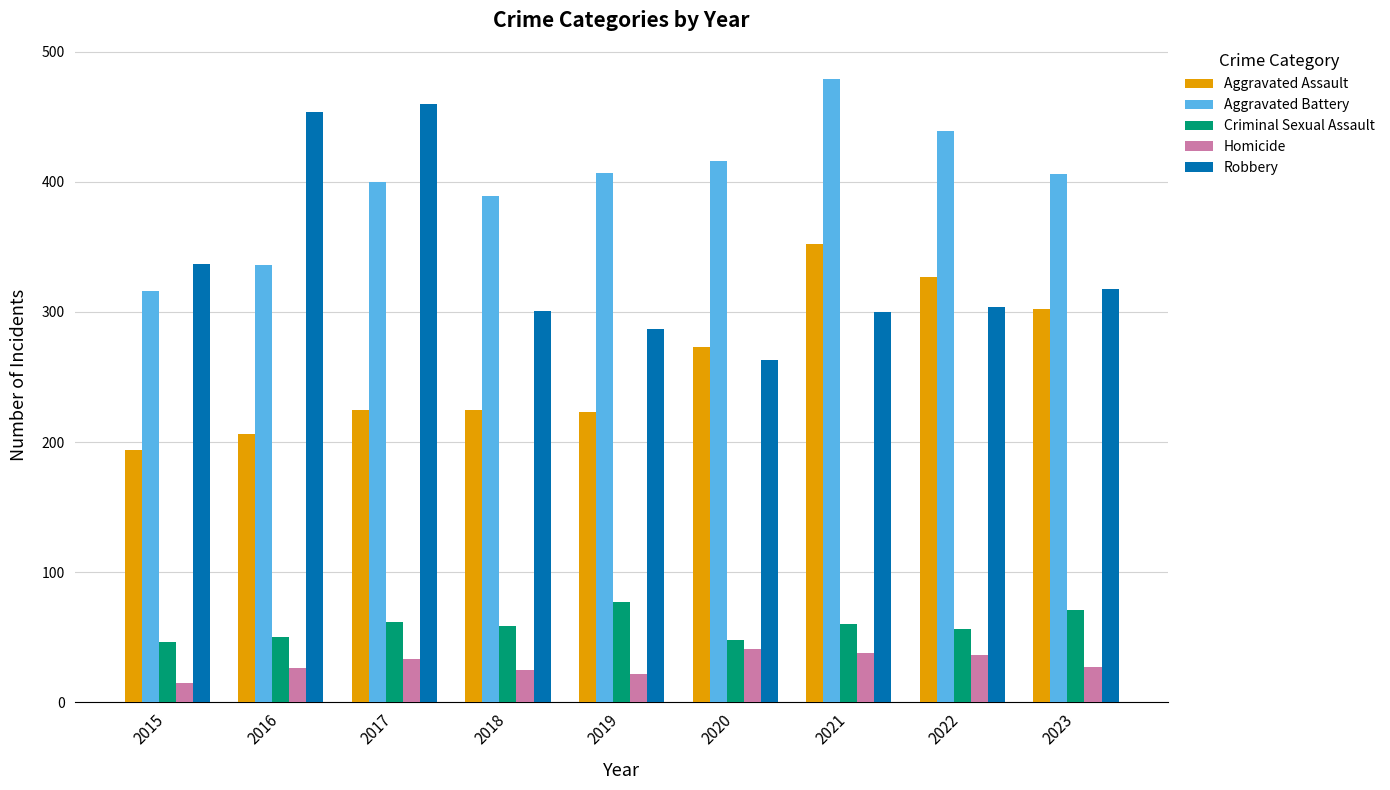

How many data points does each series have?

9